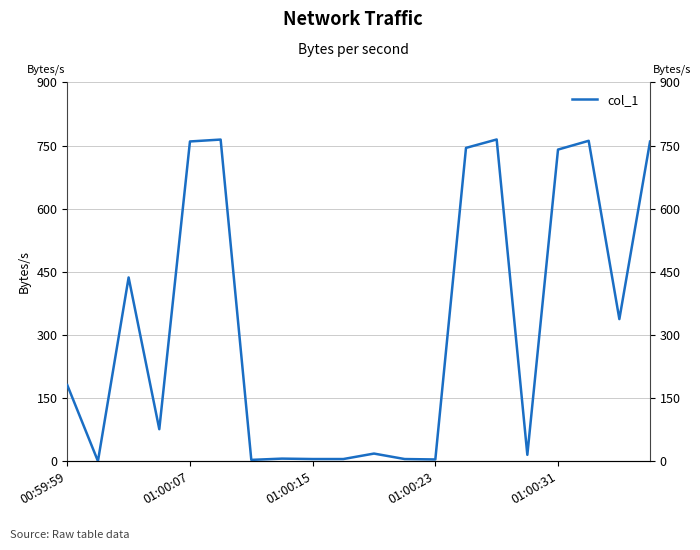

What is the difference between the maximum and minimum values?

764.5